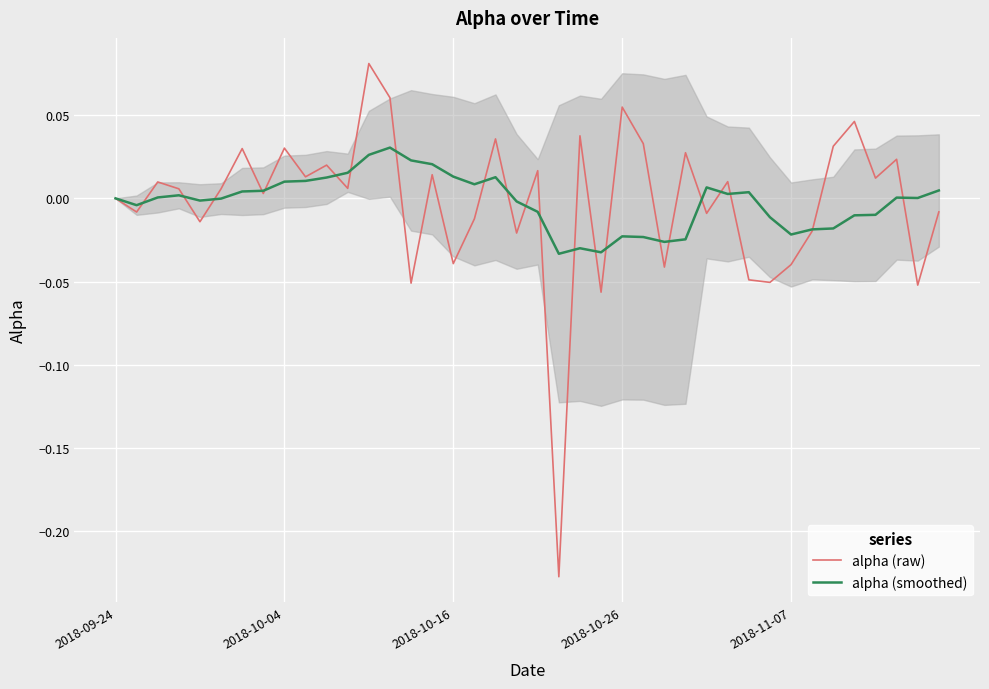

What are all the series names shown in the legend?

alpha (raw), alpha (smoothed)